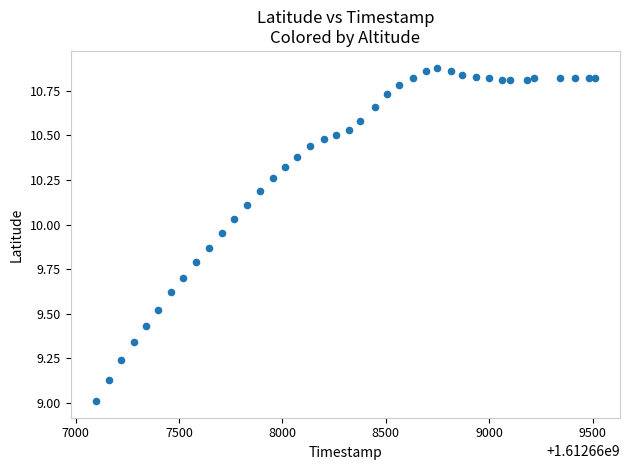

What is the range of Y values (max minus min)?

1.9